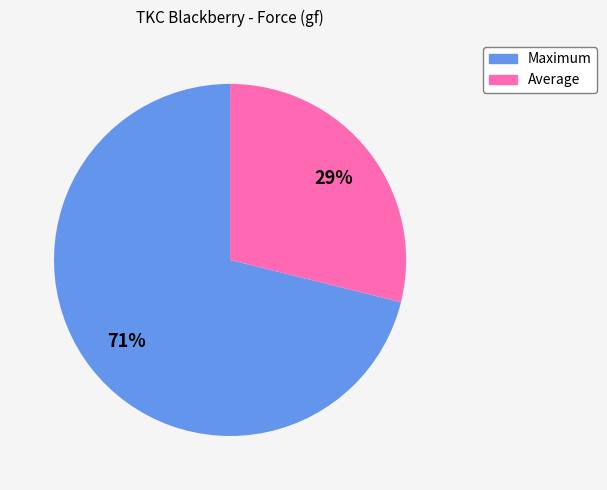

Does any single category account for the majority?

Yes